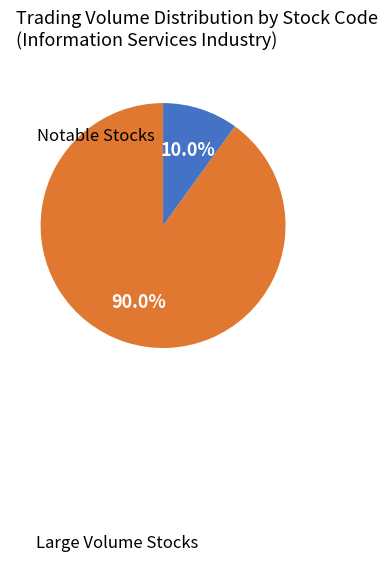

Between Notable Stocks and Large Volume Stocks, which is larger?

Large Volume Stocks